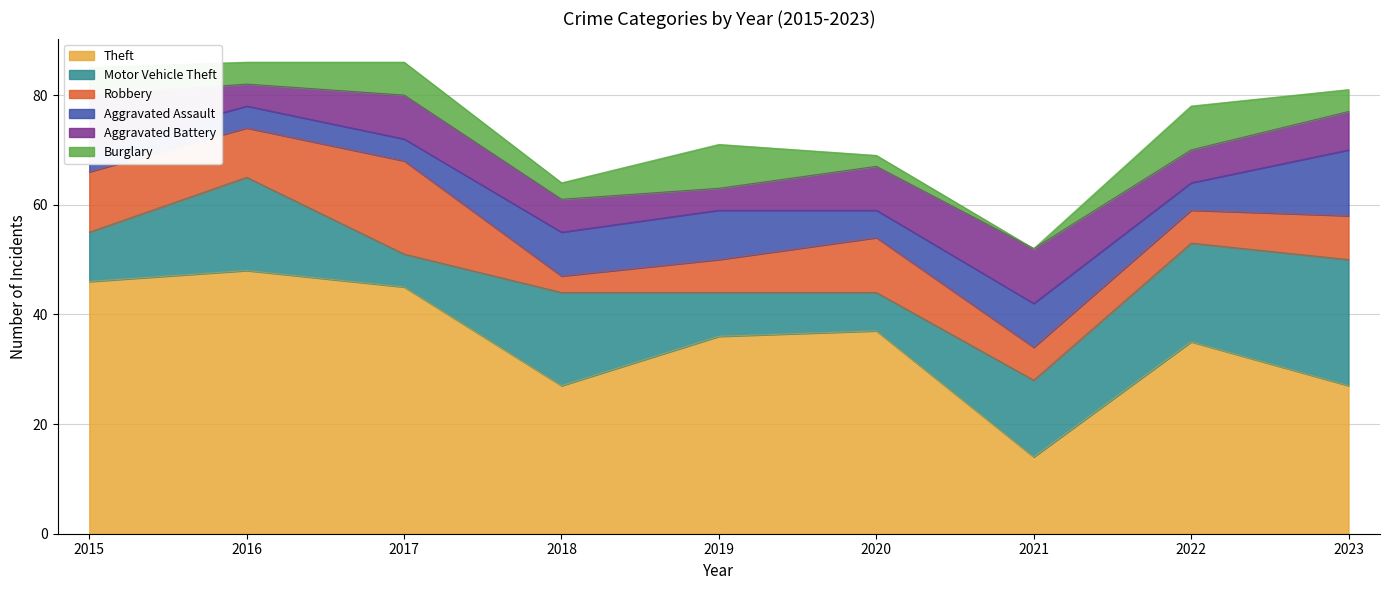

What are all the series names shown in the legend?

Theft, Motor Vehicle Theft, Robbery, Aggravated Assault, Aggravated Battery, Burglary